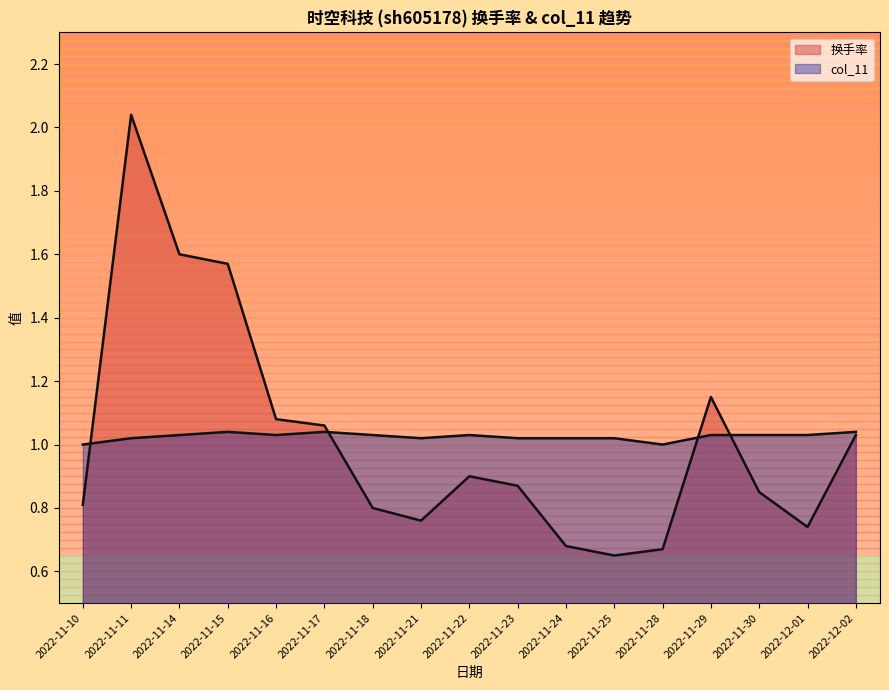

Reading right to left, what are all the values shown in this chart?

换手率: 2022-12-02=1.0	2022-12-01=0.7	2022-11-30=0.8	2022-11-29=1.1	2022-11-28=0.7	2022-11-25=0.7	2022-11-24=0.7	2022-11-23=0.9	2022-11-22=0.9	2022-11-21=0.8	2022-11-18=0.8	2022-11-17=1.1	2022-11-16=1.1	2022-11-15=1.6	2022-11-14=1.6	2022-11-11=2.0	2022-11-10=0.8
col_11: 2022-12-02=1.0	2022-12-01=1.0	2022-11-30=1.0	2022-11-29=1.0	2022-11-28=1.0	2022-11-25=1.0	2022-11-24=1.0	2022-11-23=1.0	2022-11-22=1.0	2022-11-21=1.0	2022-11-18=1.0	2022-11-17=1.0	2022-11-16=1.0	2022-11-15=1.0	2022-11-14=1.0	2022-11-11=1.0	2022-11-10=1.0